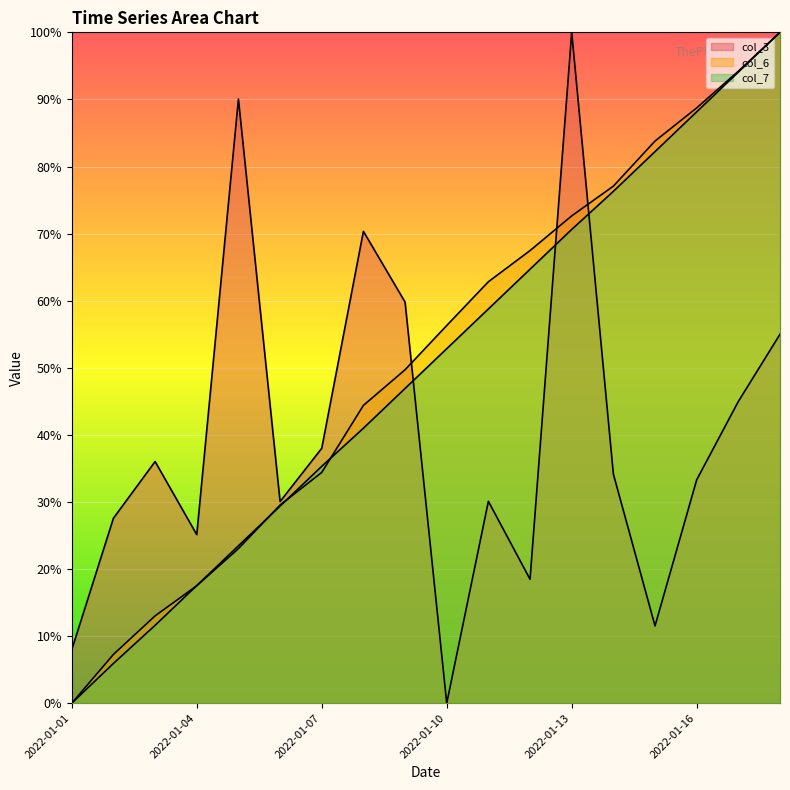

What is the greatest value displayed?

1.0